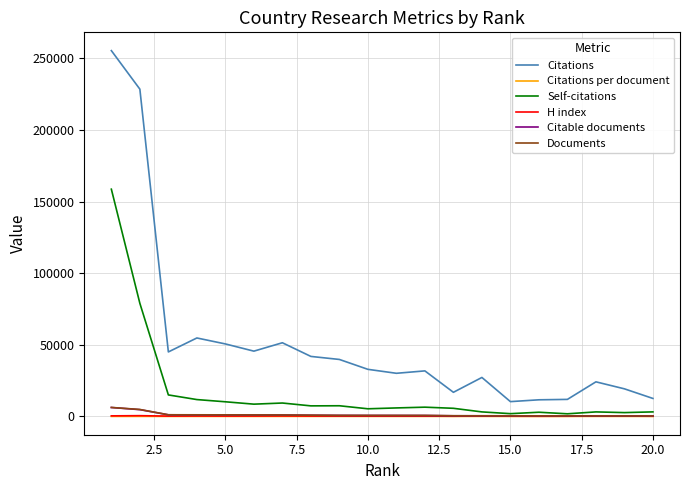

Which series has the largest total across all categories?

Citations